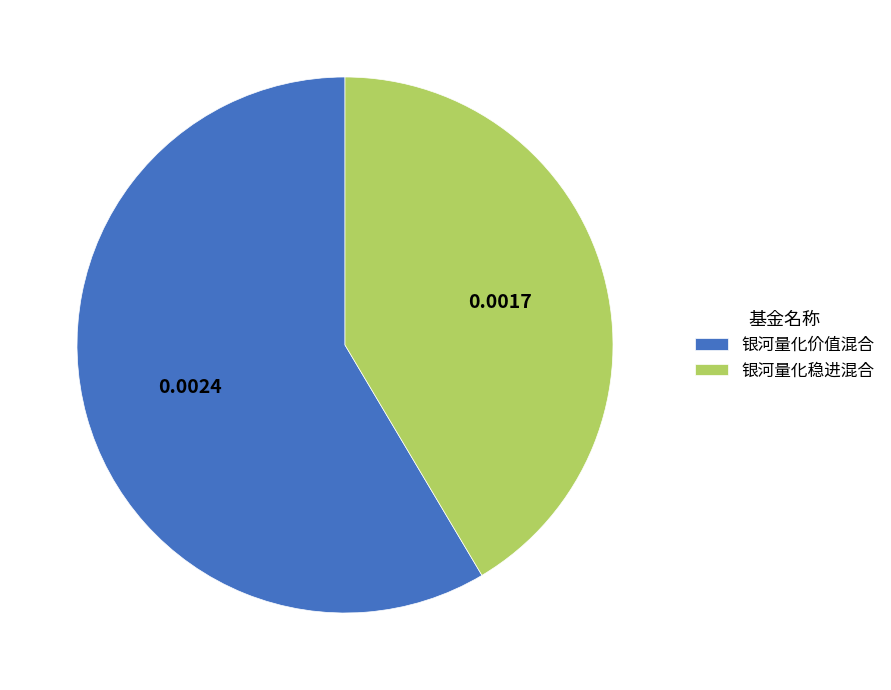

Which slice is the smallest?

银河量化稳进混合